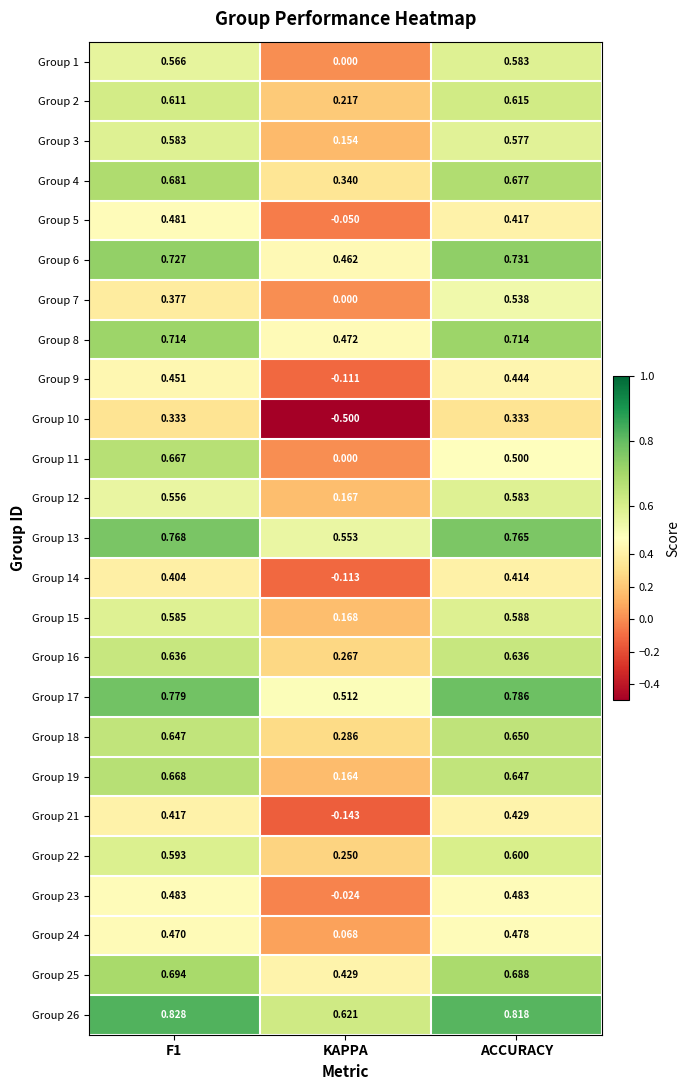

Where is Group 19 nearest to the value 0?

KAPPA